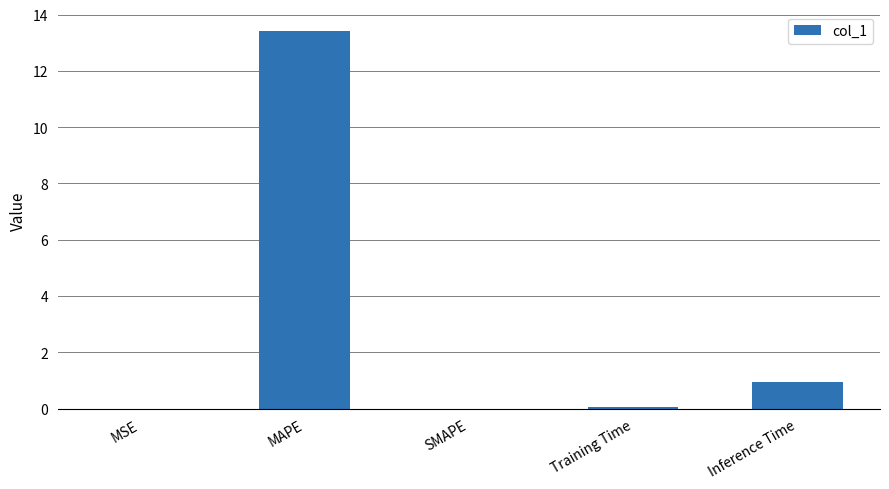

What is the sum of the values at Inference Time and SMAPE?

0.9